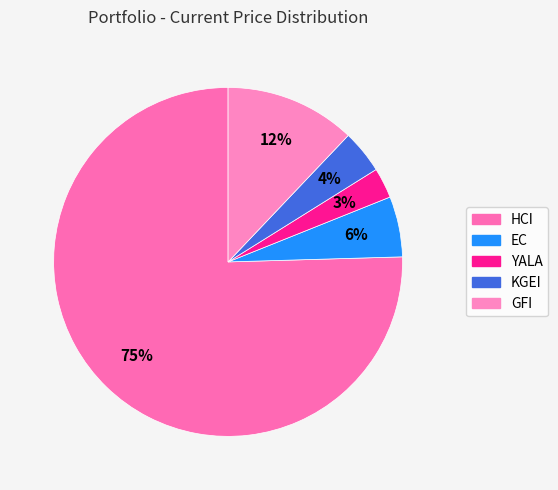

Do GFI and HCI together represent more than half of the pie?

Yes